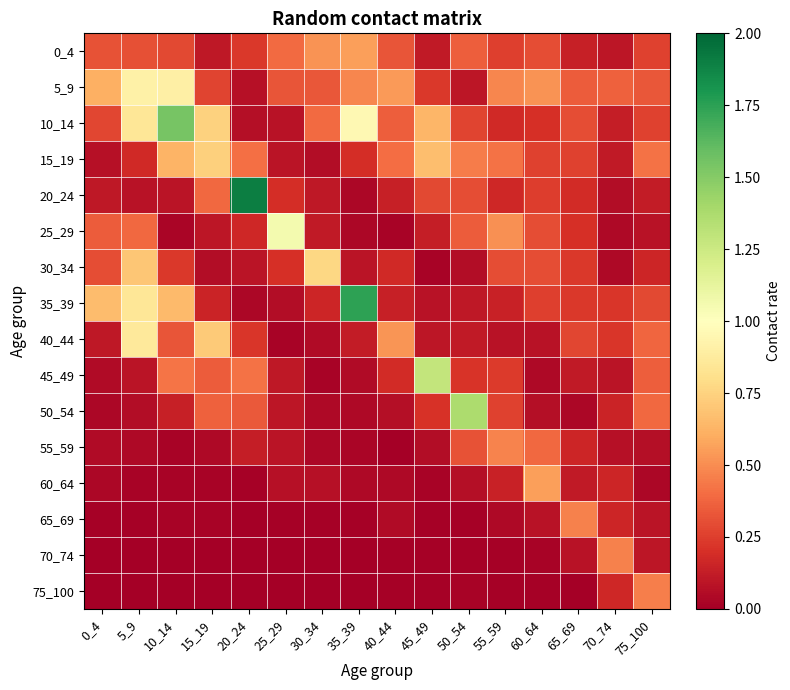

Reading left to right, transcribe all the data shown in this chart.

0_4: 0_4=0.3	5_9=0.3	10_14=0.3	15_19=0.1	20_24=0.2	25_29=0.4	30_34=0.5	35_39=0.6	40_44=0.3	45_49=0.1	50_54=0.4	55_59=0.3	60_64=0.3	65_69=0.1	70_74=0.1	75_100=0.3
5_9: 0_4=0.6	5_9=0.9	10_14=0.9	15_19=0.3	20_24=0.1	25_29=0.3	30_34=0.3	35_39=0.5	40_44=0.5	45_49=0.2	50_54=0.1	55_59=0.5	60_64=0.5	65_69=0.3	70_74=0.4	75_100=0.3
10_14: 0_4=0.3	5_9=0.9	10_14=1.5	15_19=0.7	20_24=0.1	25_29=0.1	30_34=0.4	35_39=1.0	40_44=0.4	45_49=0.6	50_54=0.3	55_59=0.2	60_64=0.2	65_69=0.3	70_74=0.1	75_100=0.3
15_19: 0_4=0.1	5_9=0.2	10_14=0.6	15_19=0.7	20_24=0.4	25_29=0.1	30_34=0.1	35_39=0.2	40_44=0.4	45_49=0.7	50_54=0.4	55_59=0.4	60_64=0.3	65_69=0.3	70_74=0.1	75_100=0.4
20_24: 0_4=0.1	5_9=0.1	10_14=0.1	15_19=0.4	20_24=1.9	25_29=0.2	30_34=0.1	35_39=0.0	40_44=0.1	45_49=0.3	50_54=0.3	55_59=0.2	60_64=0.2	65_69=0.2	70_74=0.1	75_100=0.1
25_29: 0_4=0.3	5_9=0.4	10_14=0.0	15_19=0.1	20_24=0.2	25_29=1.1	30_34=0.1	35_39=0.0	40_44=0.0	45_49=0.1	50_54=0.3	55_59=0.5	60_64=0.3	65_69=0.2	70_74=0.0	75_100=0.1
30_34: 0_4=0.3	5_9=0.7	10_14=0.2	15_19=0.1	20_24=0.1	25_29=0.2	30_34=0.8	35_39=0.1	40_44=0.2	45_49=0.0	50_54=0.1	55_59=0.3	60_64=0.3	65_69=0.2	70_74=0.0	75_100=0.2
35_39: 0_4=0.7	5_9=0.9	10_14=0.7	15_19=0.2	20_24=0.0	25_29=0.1	30_34=0.2	35_39=1.7	40_44=0.1	45_49=0.1	50_54=0.1	55_59=0.1	60_64=0.3	65_69=0.2	70_74=0.2	75_100=0.3
40_44: 0_4=0.1	5_9=0.9	10_14=0.3	15_19=0.7	20_24=0.2	25_29=0.0	30_34=0.1	35_39=0.1	40_44=0.5	45_49=0.1	50_54=0.1	55_59=0.1	60_64=0.1	65_69=0.3	70_74=0.2	75_100=0.4
45_49: 0_4=0.1	5_9=0.1	10_14=0.4	15_19=0.3	20_24=0.4	25_29=0.1	30_34=0.0	35_39=0.1	40_44=0.2	45_49=1.3	50_54=0.2	55_59=0.2	60_64=0.0	65_69=0.1	70_74=0.1	75_100=0.4
50_54: 0_4=0.0	5_9=0.1	10_14=0.1	15_19=0.4	20_24=0.3	25_29=0.1	30_34=0.0	35_39=0.0	40_44=0.1	45_49=0.2	50_54=1.4	55_59=0.3	60_64=0.1	65_69=0.0	70_74=0.2	75_100=0.4
55_59: 0_4=0.0	5_9=0.0	10_14=0.0	15_19=0.0	20_24=0.1	25_29=0.1	30_34=0.0	35_39=0.0	40_44=0.0	45_49=0.1	50_54=0.3	55_59=0.5	60_64=0.4	65_69=0.2	70_74=0.1	75_100=0.1
60_64: 0_4=0.0	5_9=0.0	10_14=0.0	15_19=0.0	20_24=0.0	25_29=0.1	30_34=0.1	35_39=0.0	40_44=0.0	45_49=0.0	50_54=0.1	55_59=0.1	60_64=0.6	65_69=0.1	70_74=0.2	75_100=0.0
65_69: 0_4=0.0	5_9=0.0	10_14=0.0	15_19=0.0	20_24=0.0	25_29=0.0	30_34=0.0	35_39=0.0	40_44=0.0	45_49=0.0	50_54=0.0	55_59=0.0	60_64=0.1	65_69=0.5	70_74=0.2	75_100=0.1
70_74: 0_4=0.0	5_9=0.0	10_14=0.0	15_19=0.0	20_24=0.0	25_29=0.0	30_34=0.0	35_39=0.0	40_44=0.0	45_49=0.0	50_54=0.0	55_59=0.0	60_64=0.0	65_69=0.1	70_74=0.5	75_100=0.1
75_100: 0_4=0.0	5_9=0.0	10_14=0.0	15_19=0.0	20_24=0.0	25_29=0.0	30_34=0.0	35_39=0.0	40_44=0.0	45_49=0.0	50_54=0.0	55_59=0.0	60_64=0.0	65_69=0.0	70_74=0.2	75_100=0.5